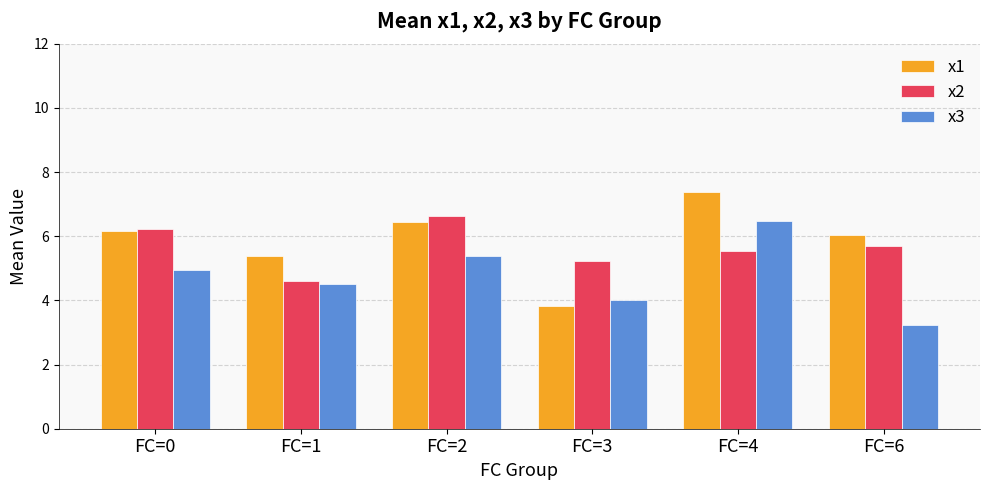

What is the difference between the maximum and second lowest values in the x1 series?

2.0